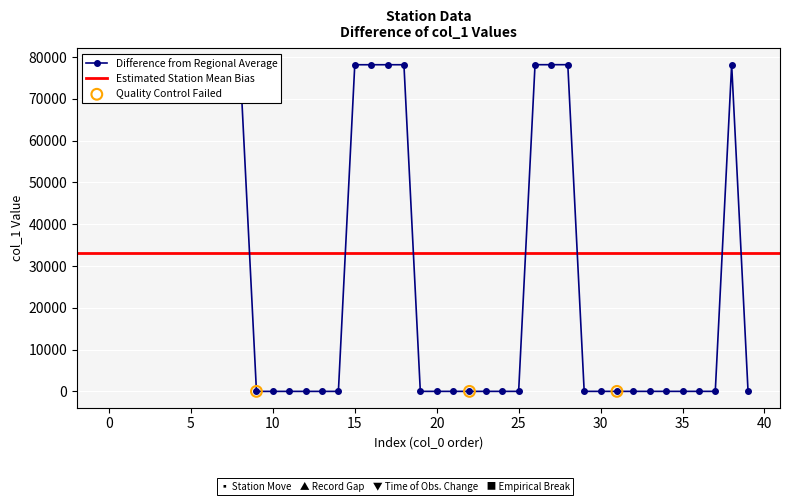

True or false: Difference from Regional Average has more than 0 points higher than both neighbors.

True